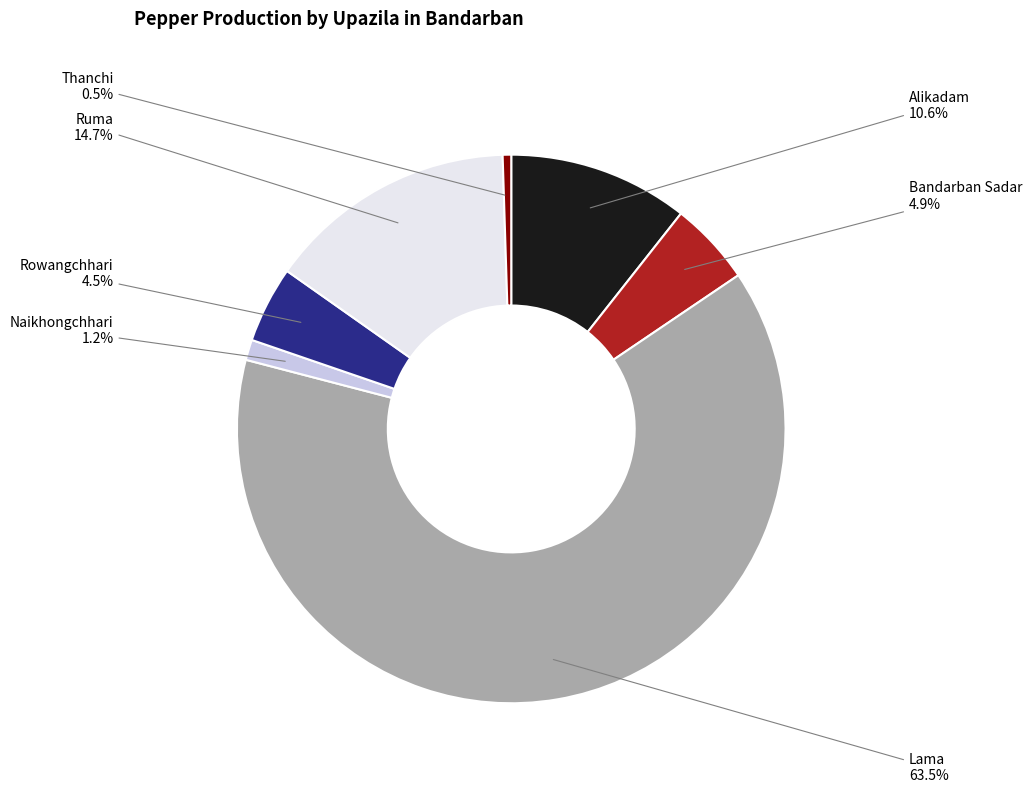

Is there any slice that represents more than half of the pie?

Yes